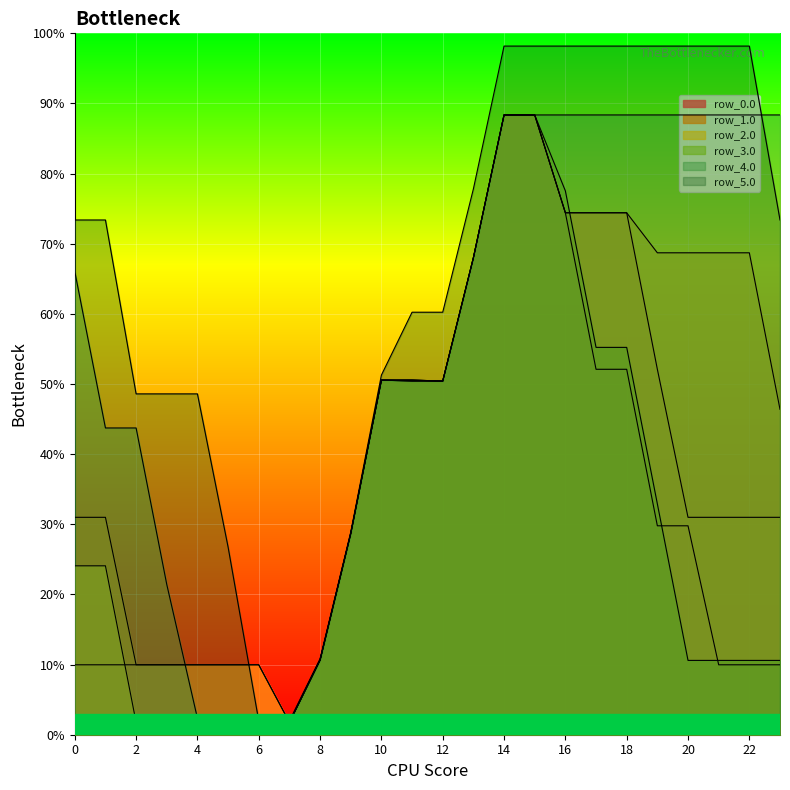

True or false: row_2.0 has more than 2 interior local peaks.

False